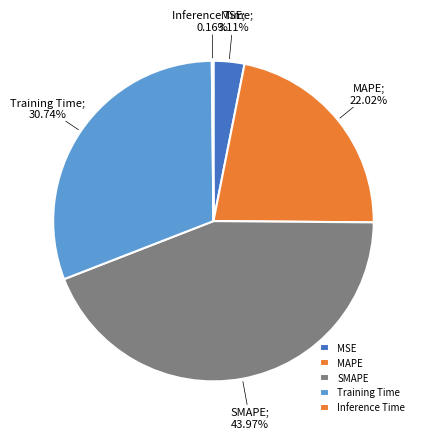

To the nearest percent, what is the difference between the largest and smallest slice percentages?

44%